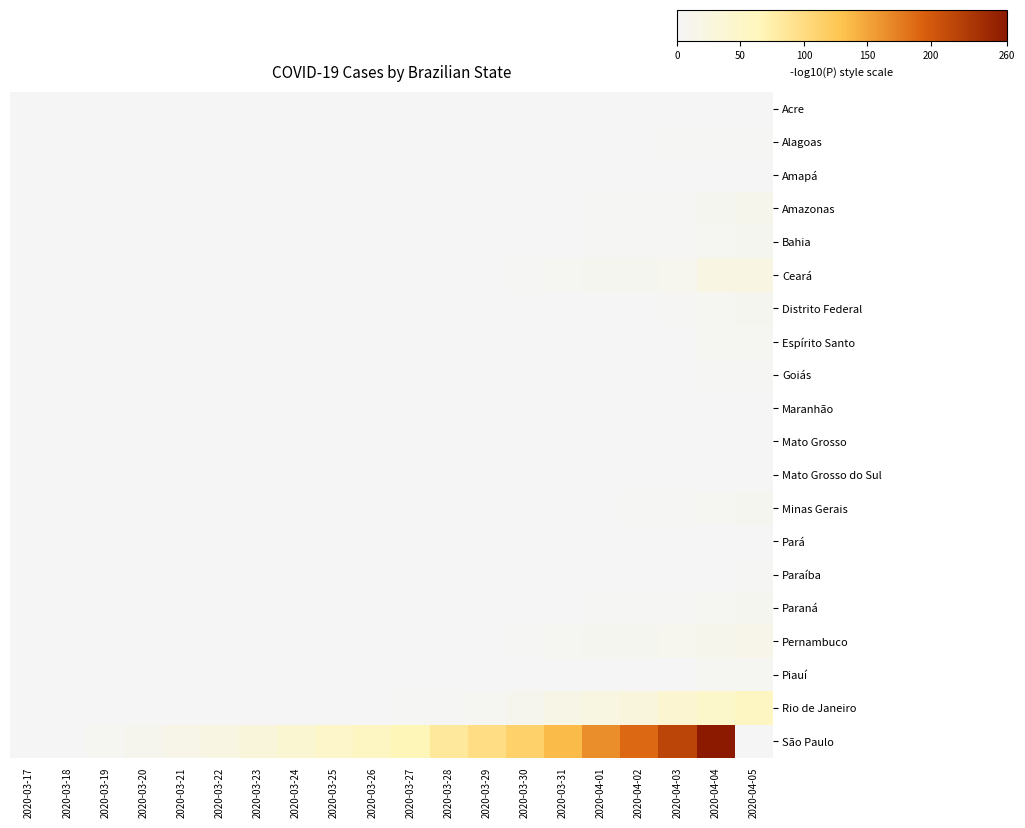

What is the total value across all series at 2020-03-24?

40